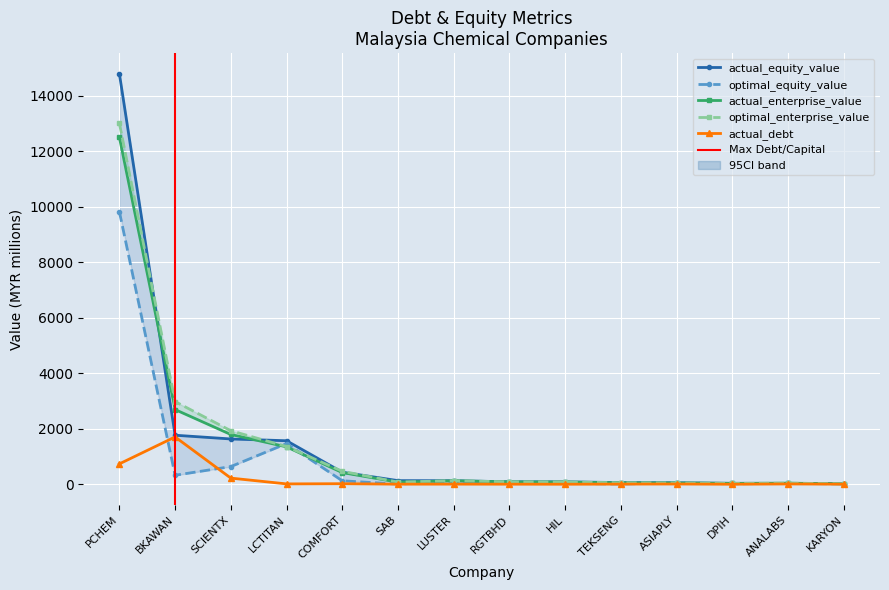

What is the difference between the maximum and minimum values in the optimal_enterprise_value series?

12986.2